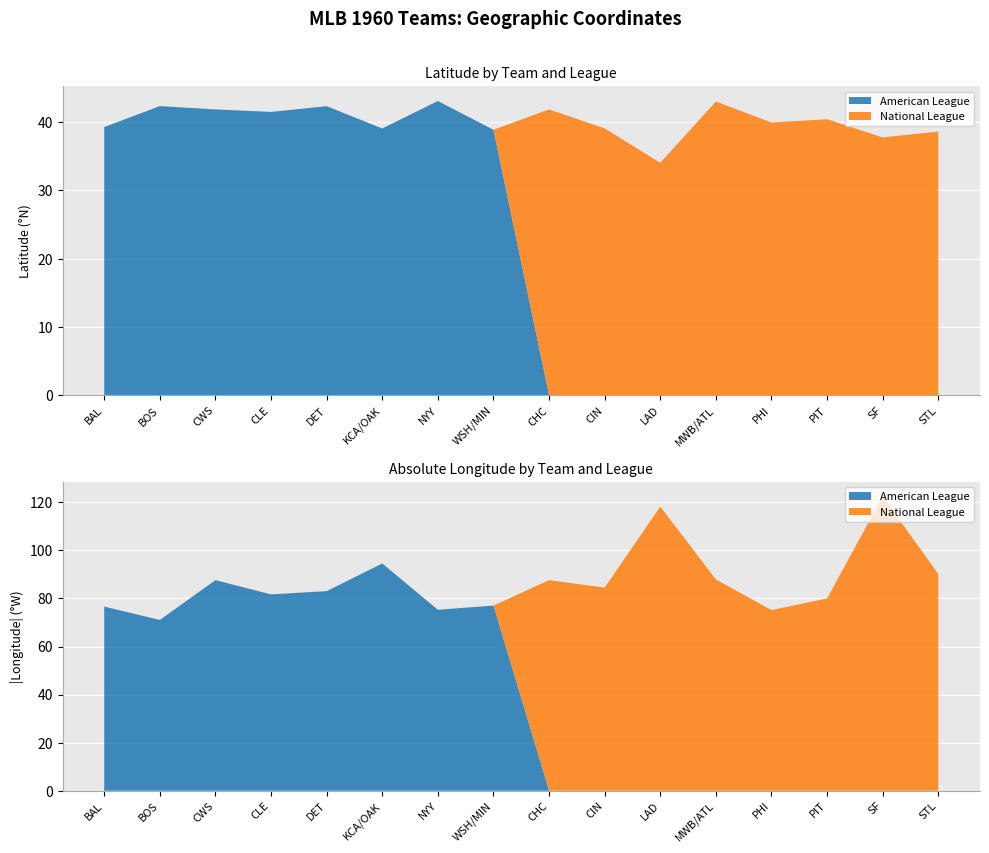

Reading left to right, list all the values displayed in this chart.

Latitude: BAL=39.3	BOS=42.4	CWS=41.9	CLE=41.5	DET=42.3	KCA/OAK=39.1	NYY=43.1	WSH/MIN=38.9	CHC=41.9	CIN=39.1	LAD=34.1	MWB/ATL=43.0	PHI=40.0	PIT=40.4	SF=37.8	STL=38.6
Longitude_abs: BAL=76.6	BOS=71.1	CWS=87.6	CLE=81.7	DET=83.1	KCA/OAK=94.6	NYY=75.3	WSH/MIN=77.0	CHC=87.6	CIN=84.5	LAD=118.2	MWB/ATL=87.9	PHI=75.2	PIT=80.0	SF=122.4	STL=90.2